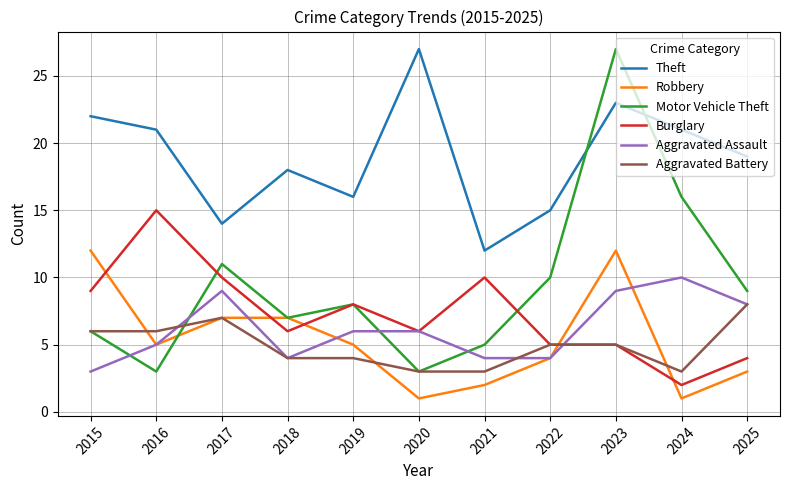

The value of Aggravated Assault at 2017 is 12. True or false?

False